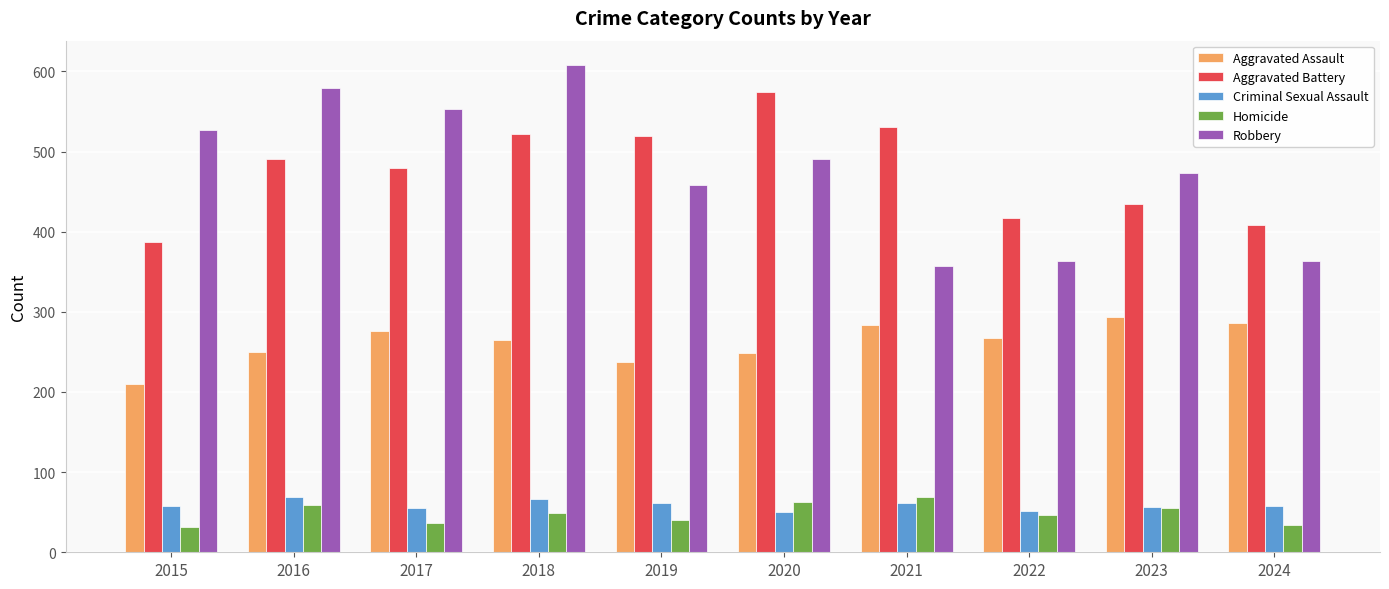

Which series has the largest range (max minus min)?

Robbery